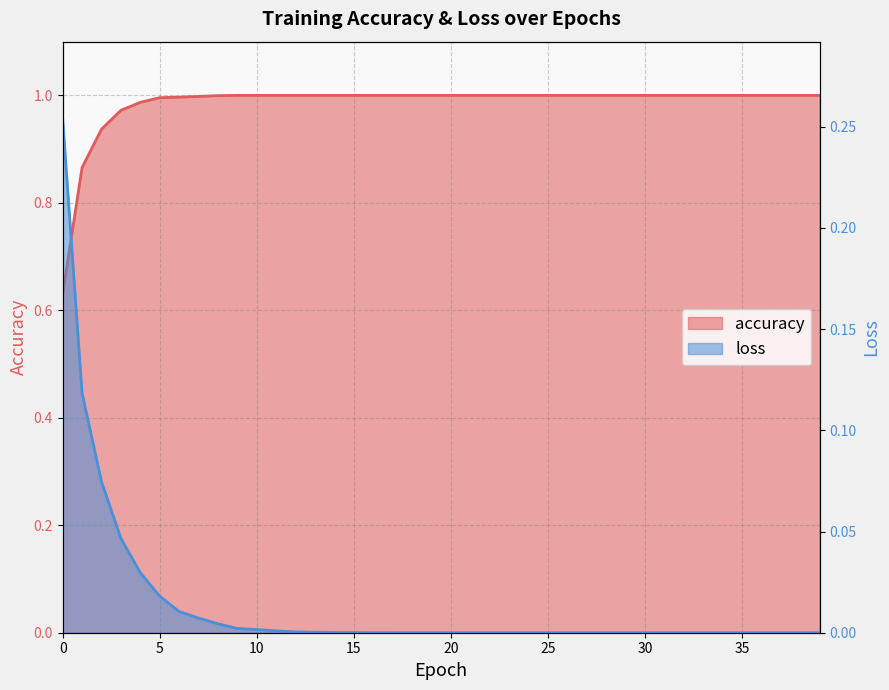

List the series in order of their peak value, highest first.

accuracy, loss